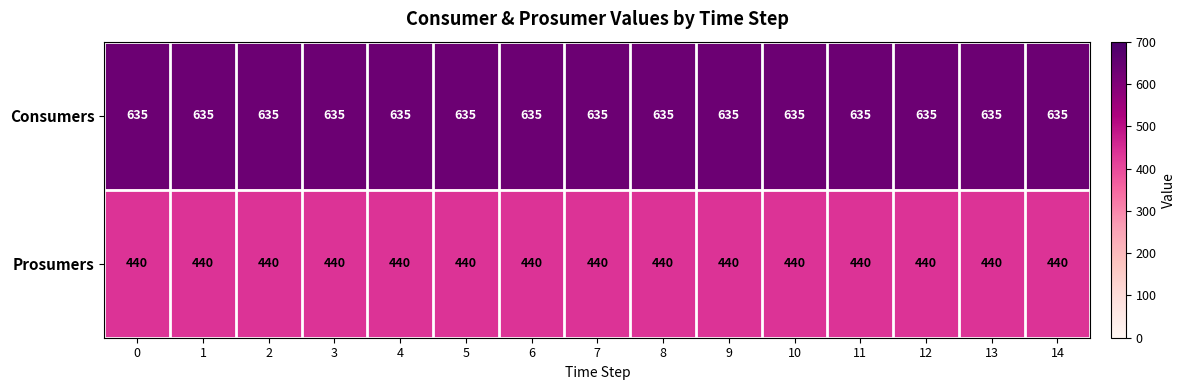

How many series are shown in this chart?

2